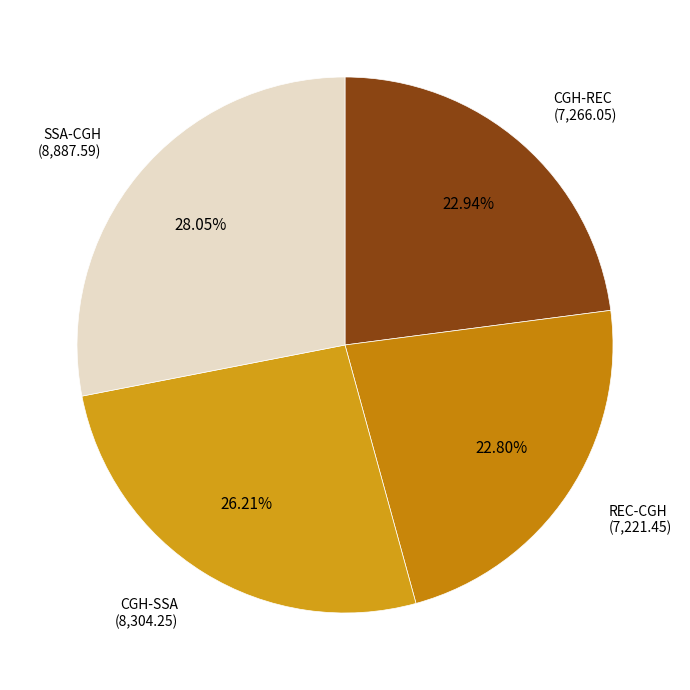

How many slices are in this pie chart?

4